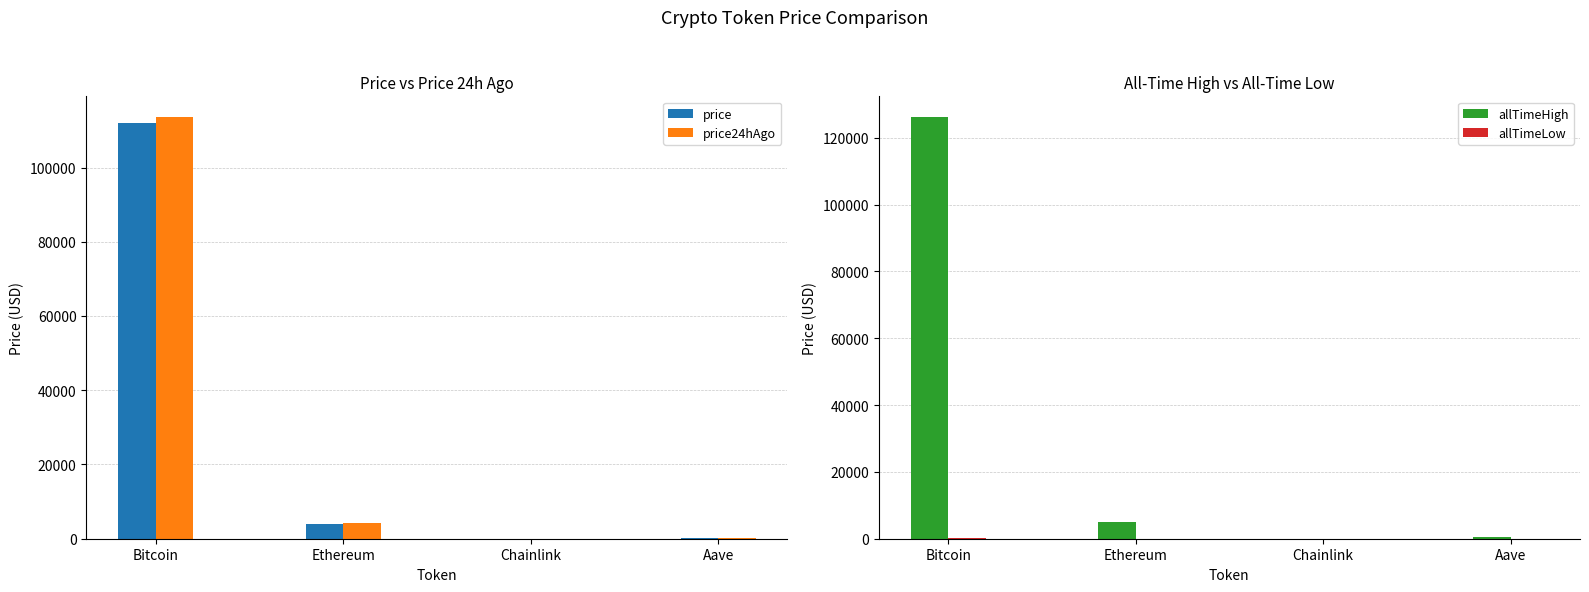

Where is allTimeLow nearest to the value 33?

Aave